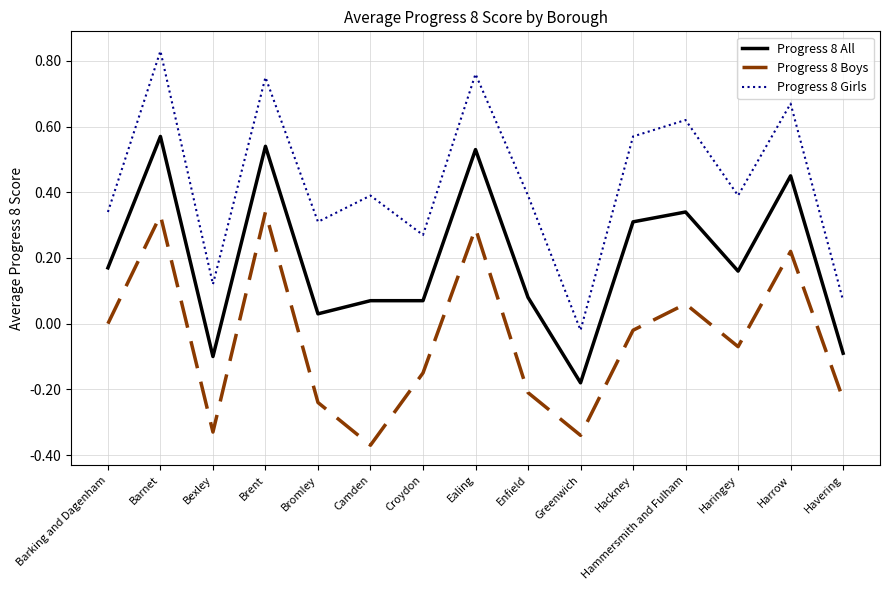

Does the chart display data point markers on the line(s)?

No